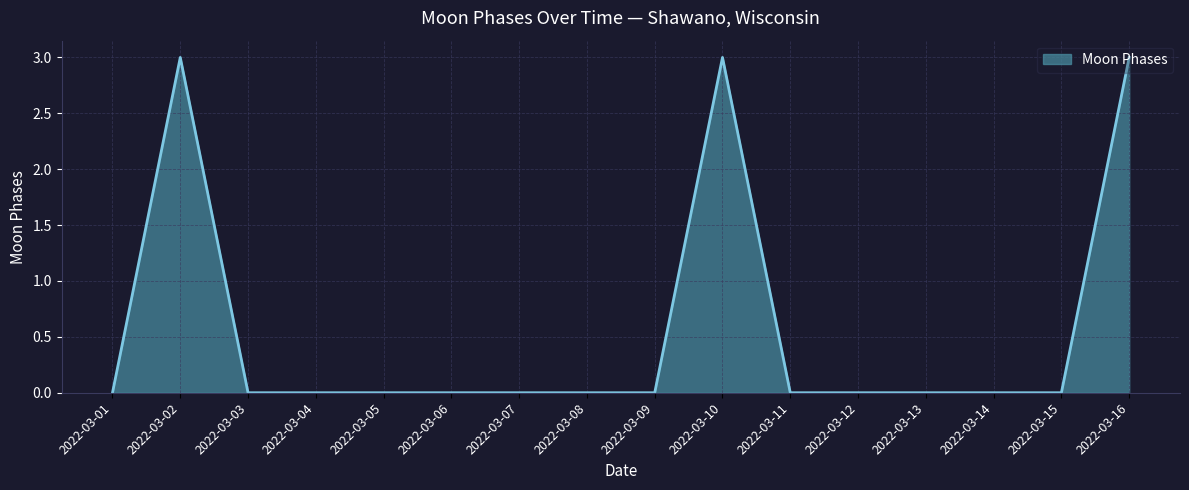

Reading left to right, what are all the values shown in this chart?

2022-03-01=0	2022-03-02=3	2022-03-03=0	2022-03-04=0	2022-03-05=0	2022-03-06=0	2022-03-07=0	2022-03-08=0	2022-03-09=0	2022-03-10=3	2022-03-11=0	2022-03-12=0	2022-03-13=0	2022-03-14=0	2022-03-15=0	2022-03-16=3